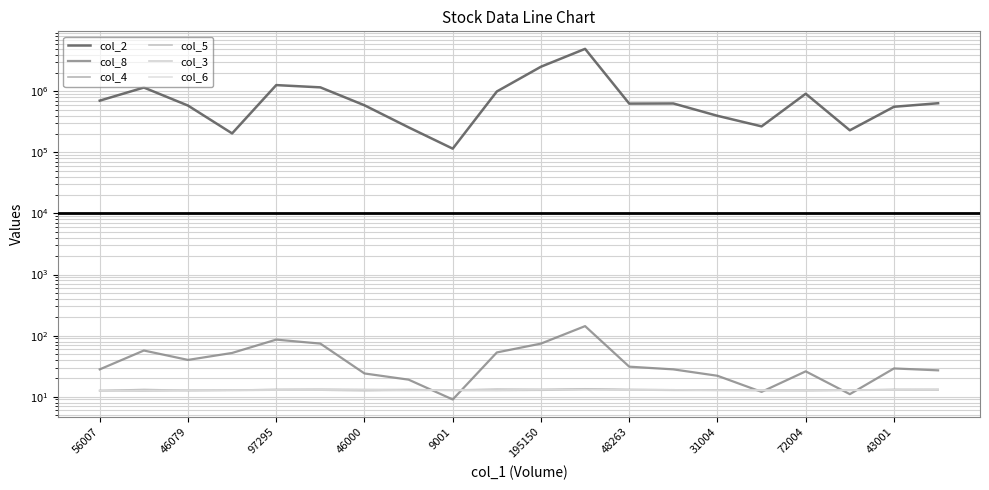

What is the lowest value of the col_2 series?

115012.0